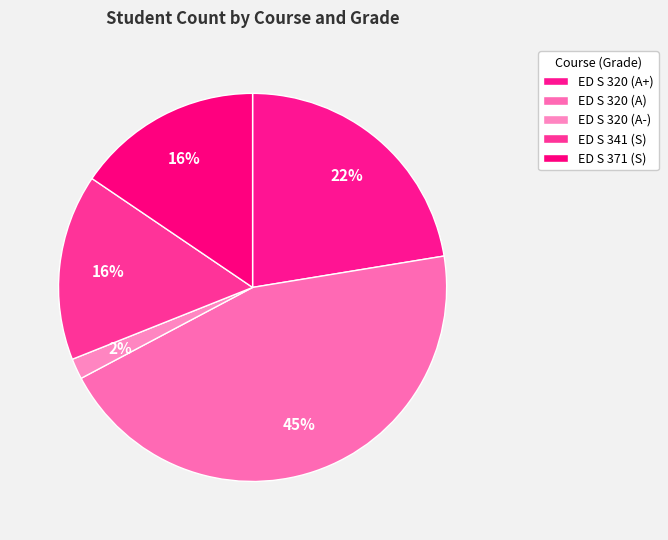

Combined, what portion of the pie is ED S 320 (A+) and ED S 320 (A-)?

24.1%